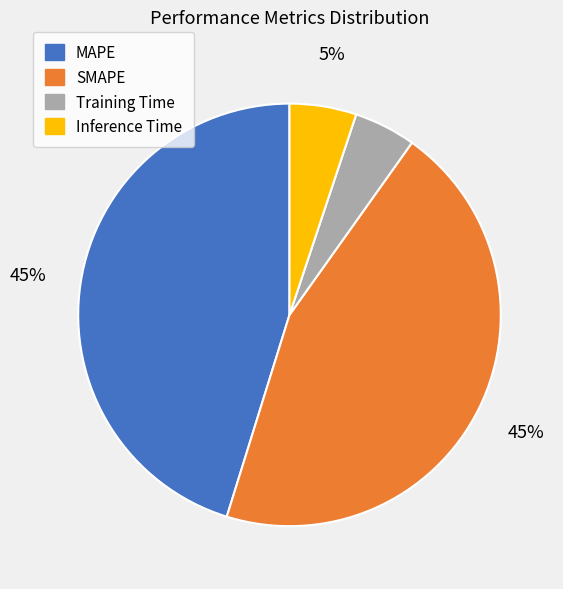

What percentage is the Training Time slice, to the nearest percent?

5%